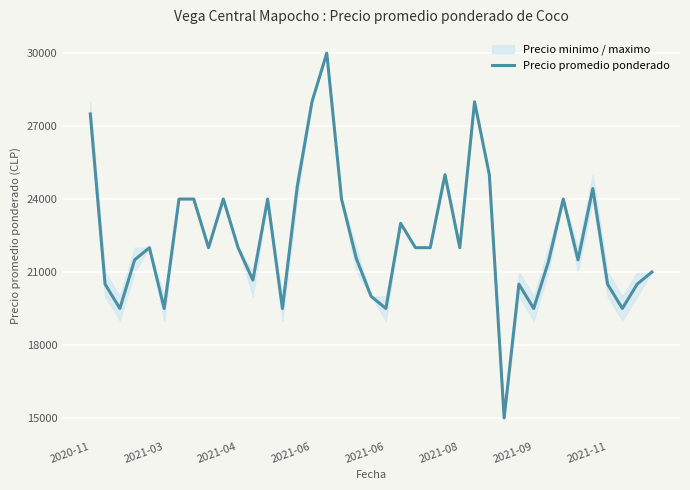

What is the smallest value displayed?

15000